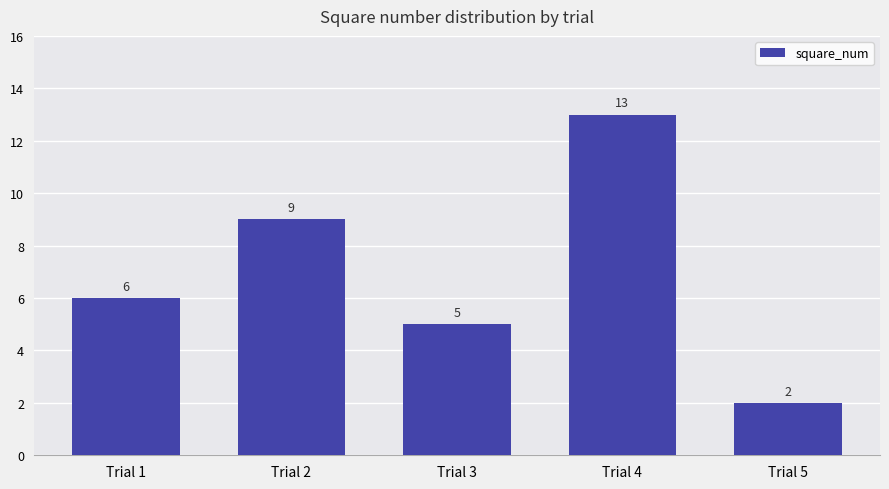

Reading right to left, transcribe all the data shown in this chart.

Trial 5=2	Trial 4=13	Trial 3=5	Trial 2=9	Trial 1=6